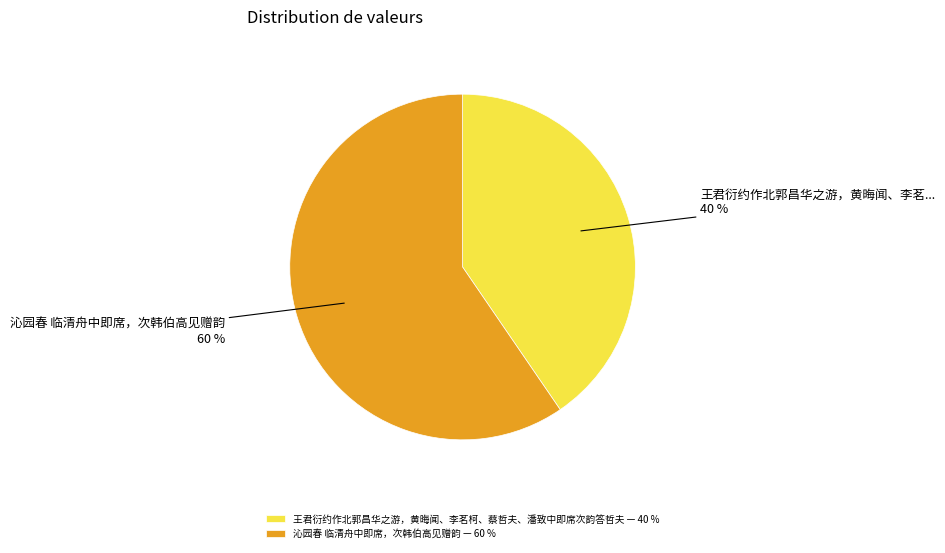

To the nearest percent, what is the average slice percentage?

50%